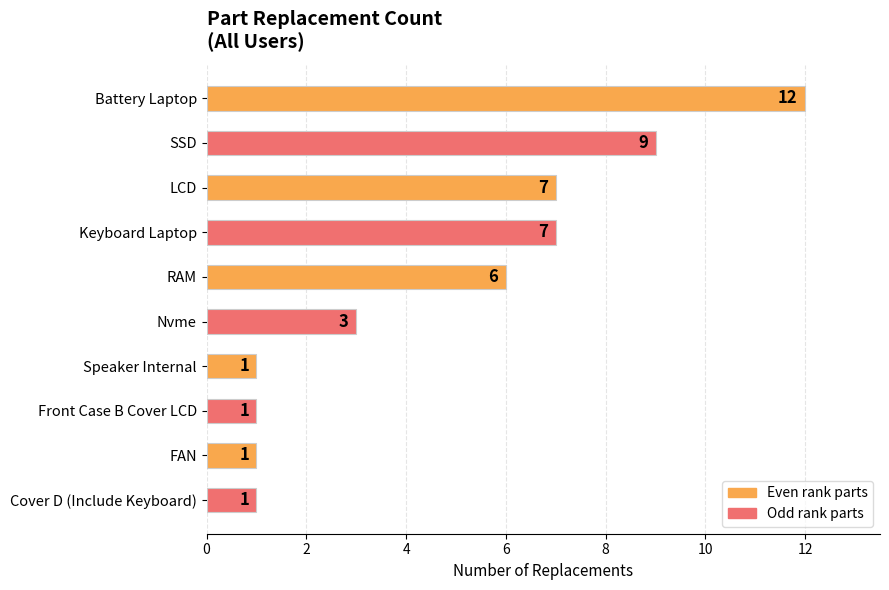

Does the chart contain stacked bars?

No